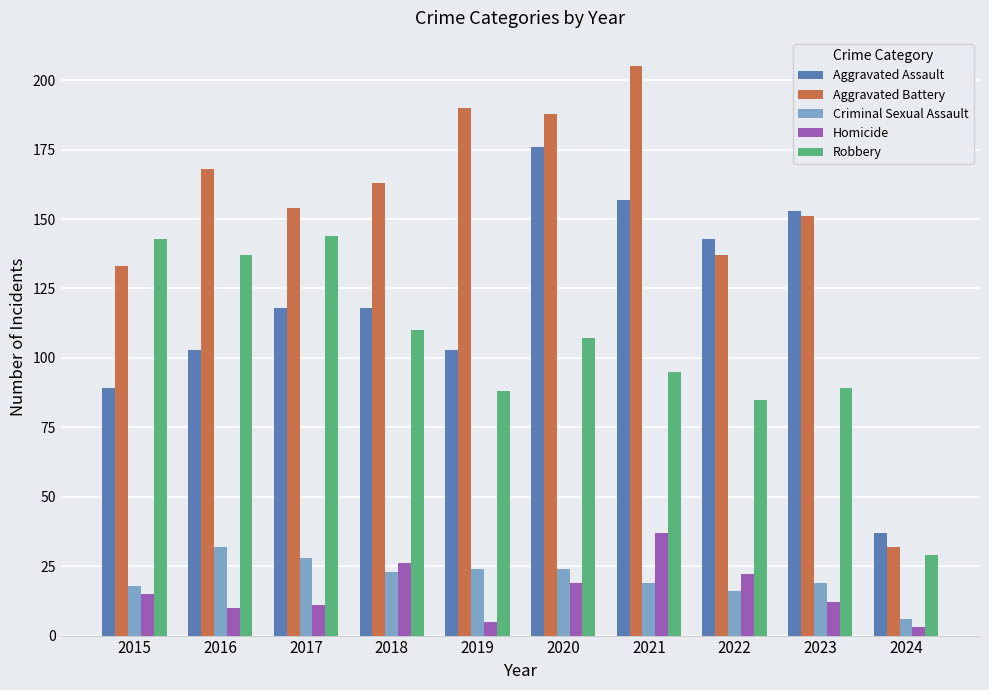

Which series changed the most between 2017 and 2023?

Robbery